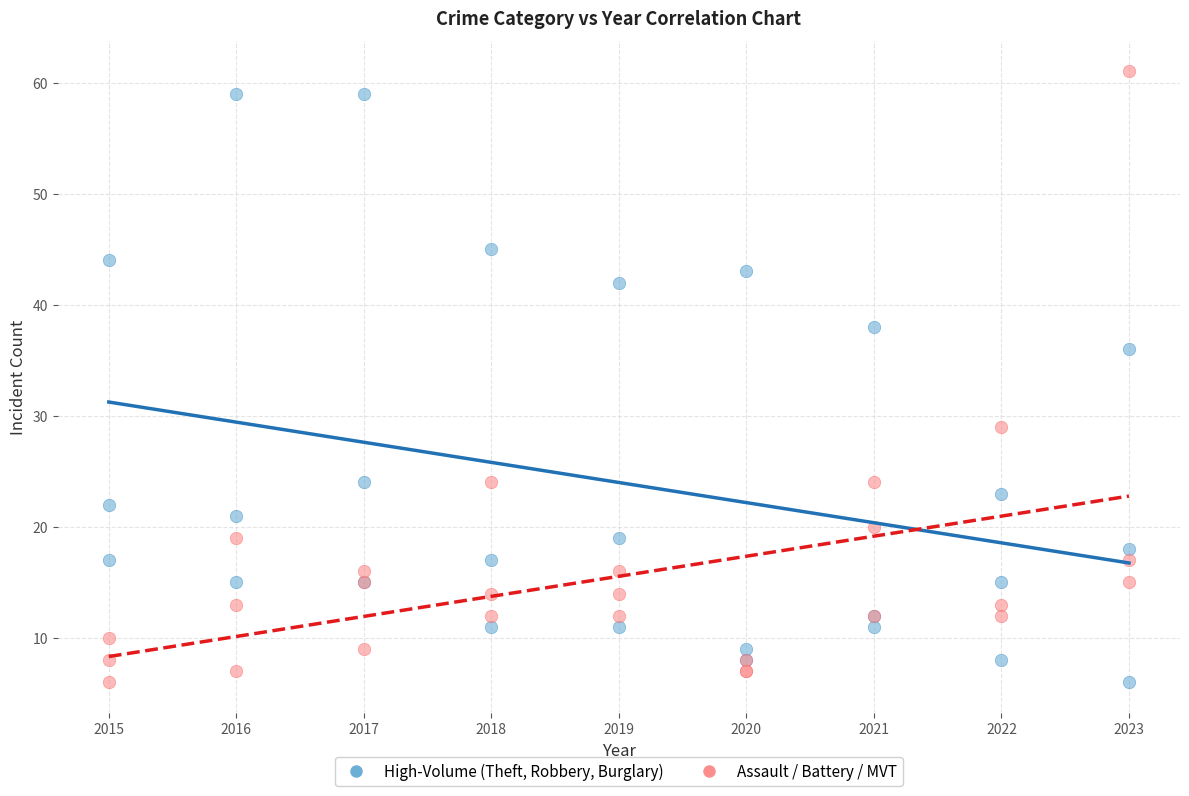

Across all series, what Y value is closest to 33?

36